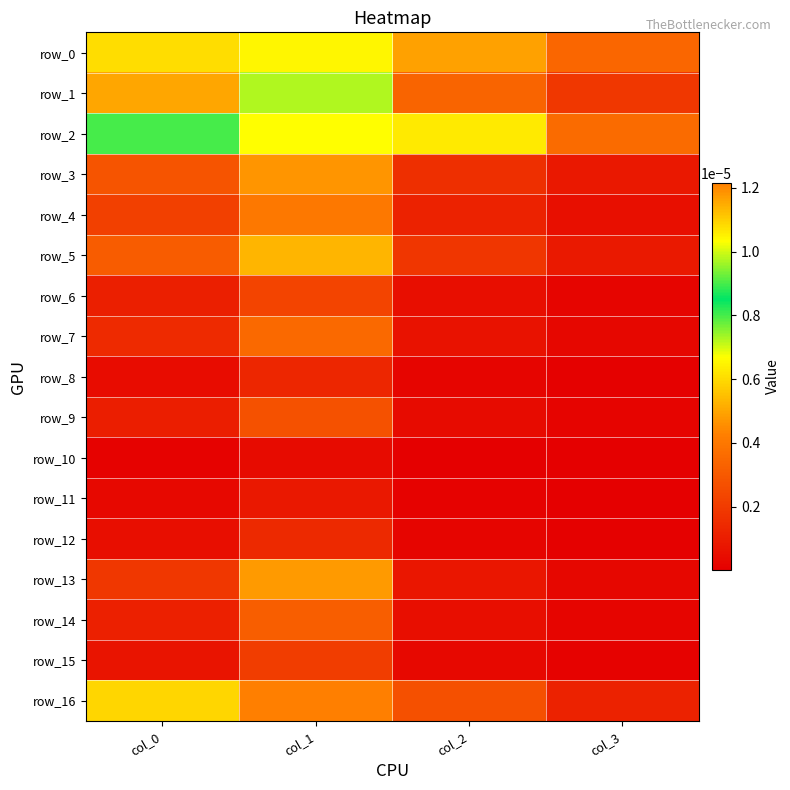

The row_4 series shows 0.0 at col_3. True or false?

True